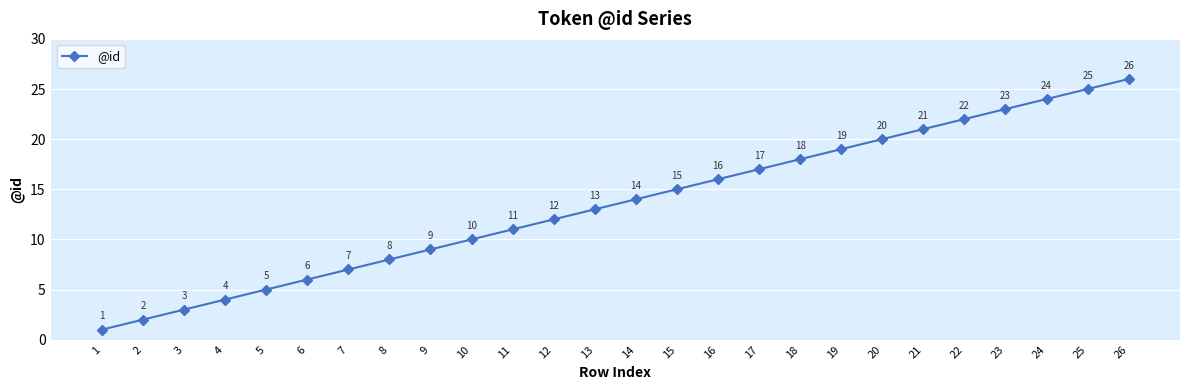

Where is the data nearest to the value 13?

13